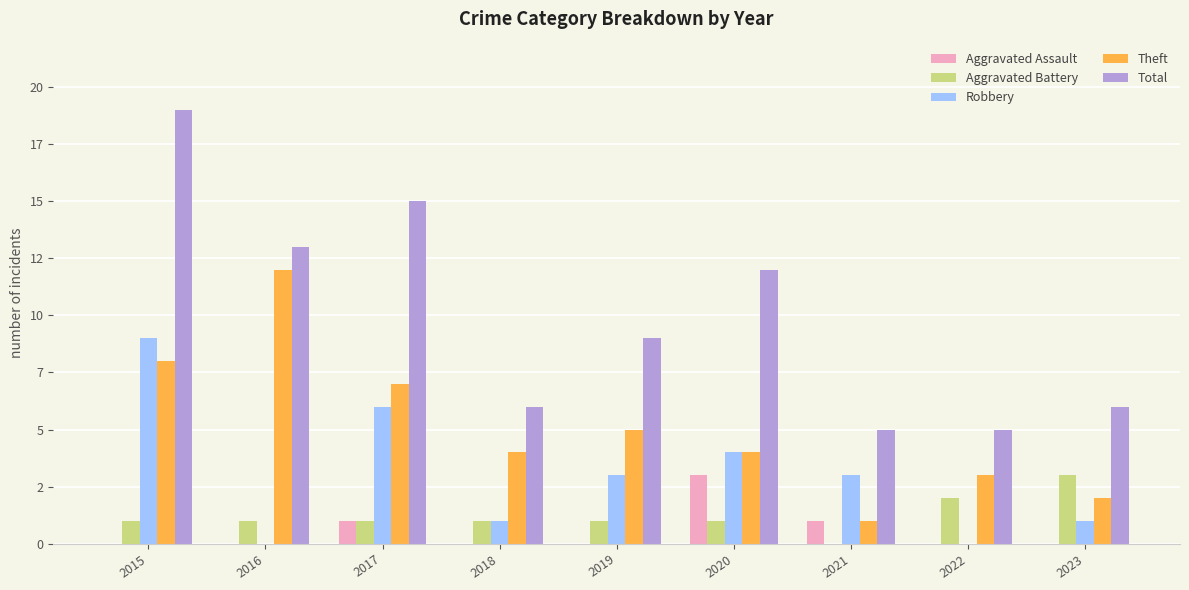

What are all the series names shown in the legend?

Aggravated Assault, Aggravated Battery, Robbery, Theft, Total